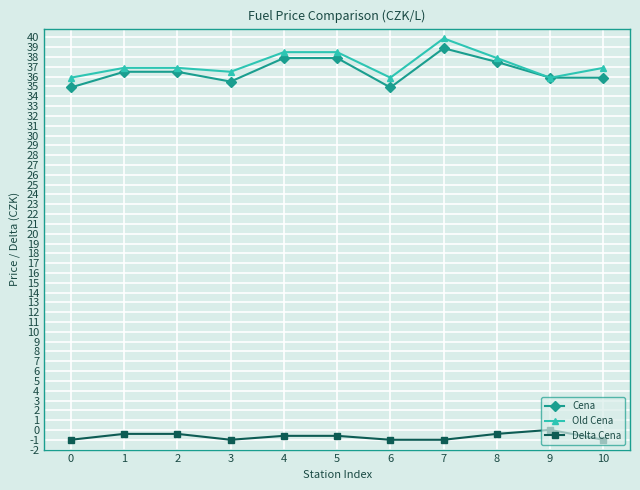

The value of Old Cena at 7 is 18.4. True or false?

False